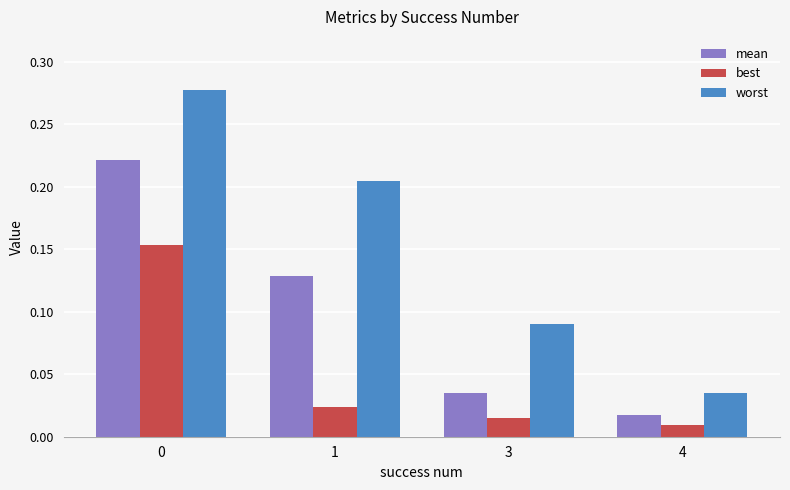

At which label is worst closest to 0?

4